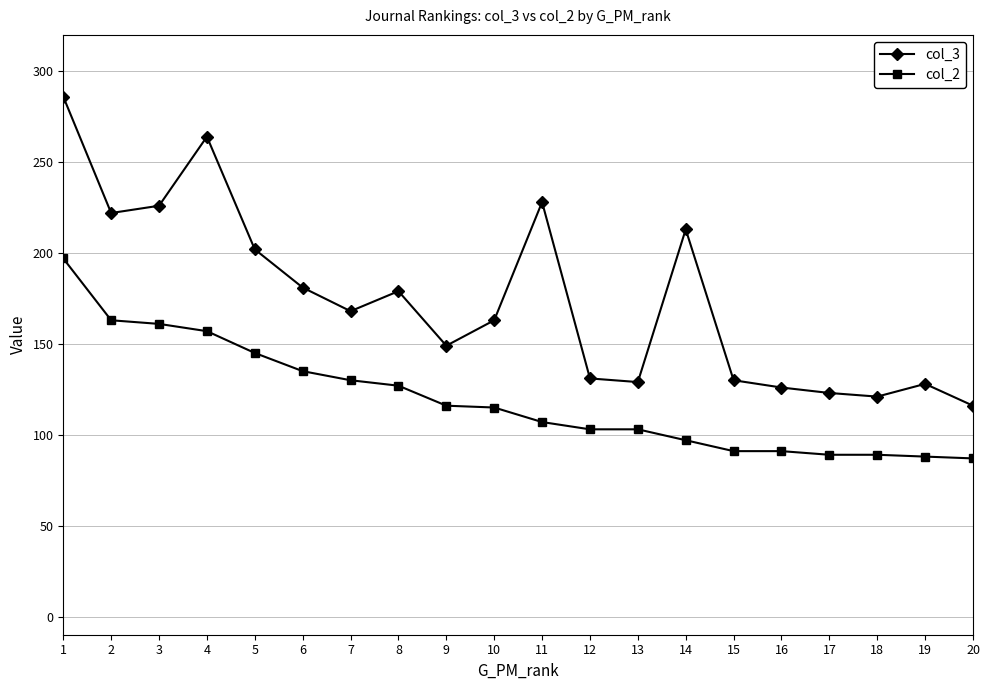

Between 11 and 20, which series saw the biggest shift?

col_3